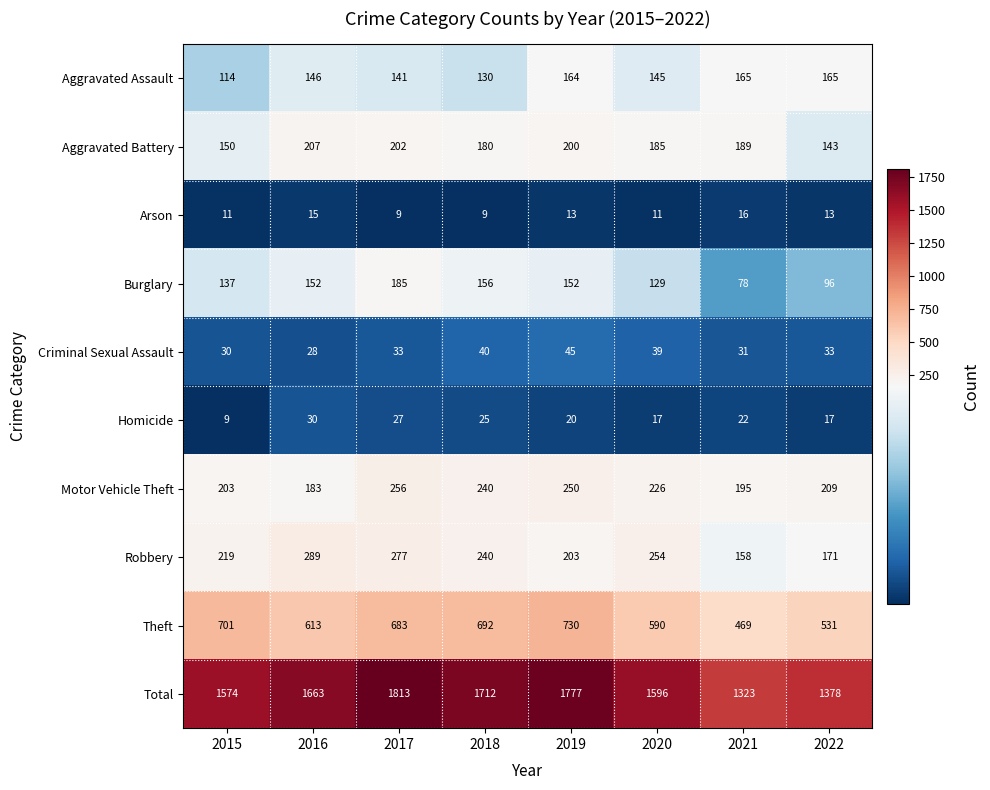

At 2019, list the series in order from smallest to largest.

Arson, Homicide, Criminal Sexual Assault, Burglary, Aggravated Assault, Aggravated Battery, Robbery, Motor Vehicle Theft, Theft, Total